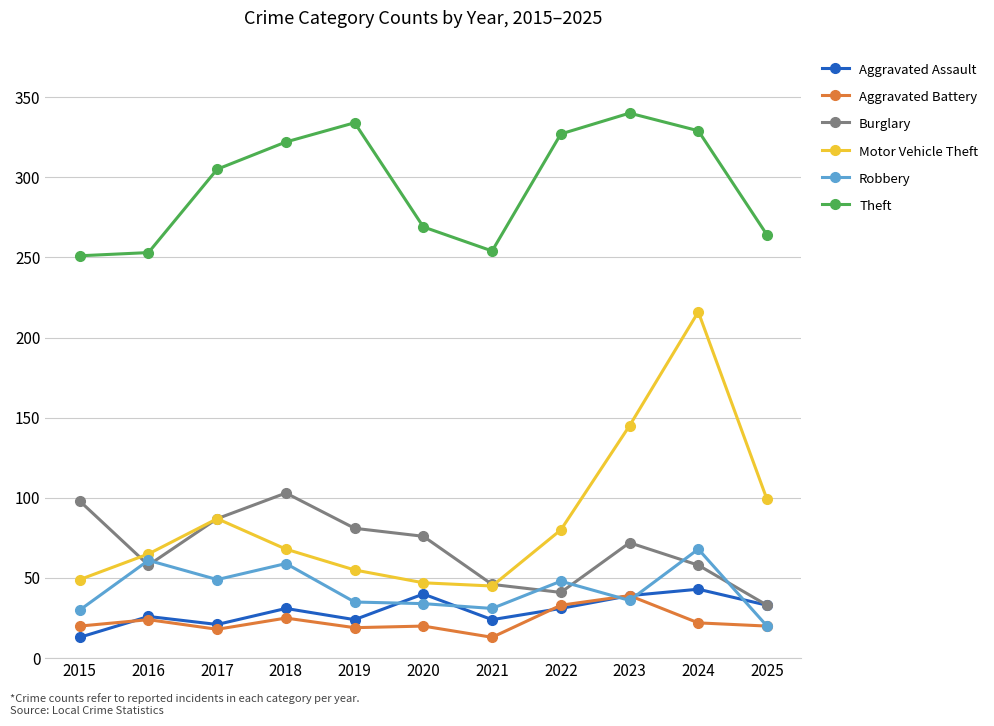

How many data points in Burglary are less than 72?

5